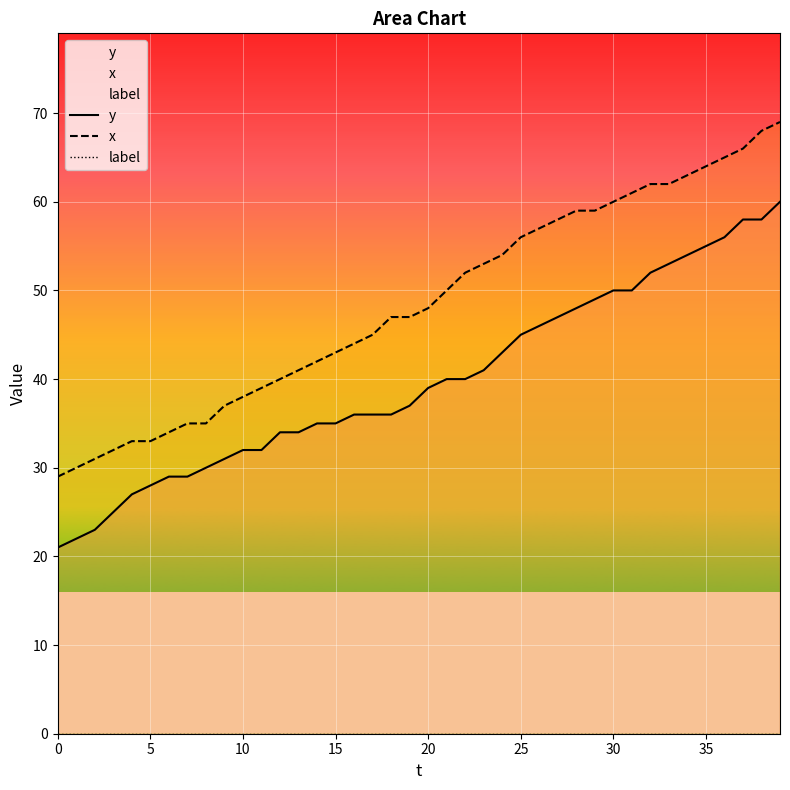

List the series in order of their peak value, lowest first.

label, y, x